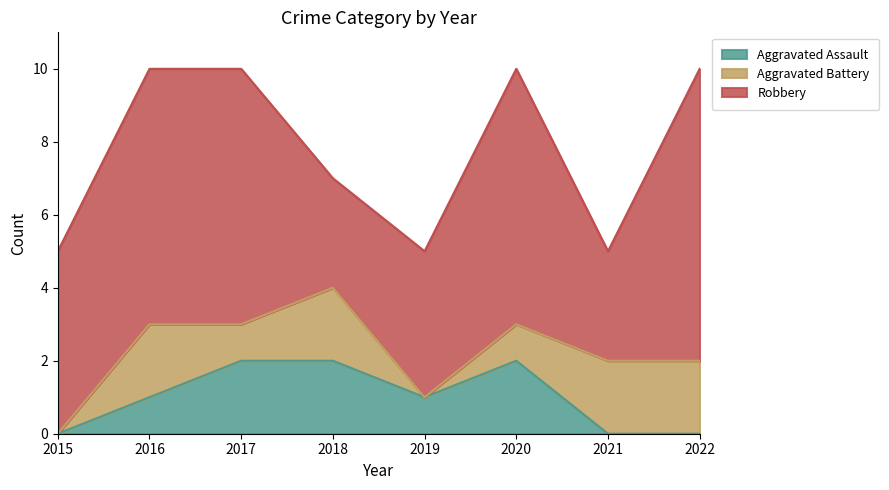

Reading left to right, extract all data points from this chart.

Aggravated Assault: 0	1	2	2	1	2	0	0
Aggravated Battery: 0	2	1	2	0	1	2	2
Robbery: 5	7	7	3	4	7	3	8